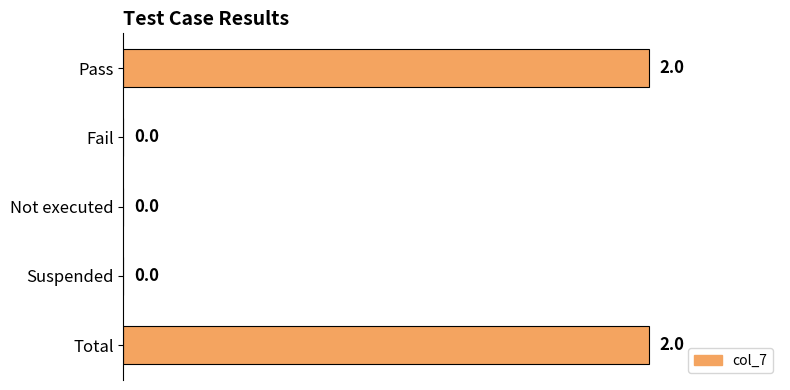

What is the sum of all values?

4